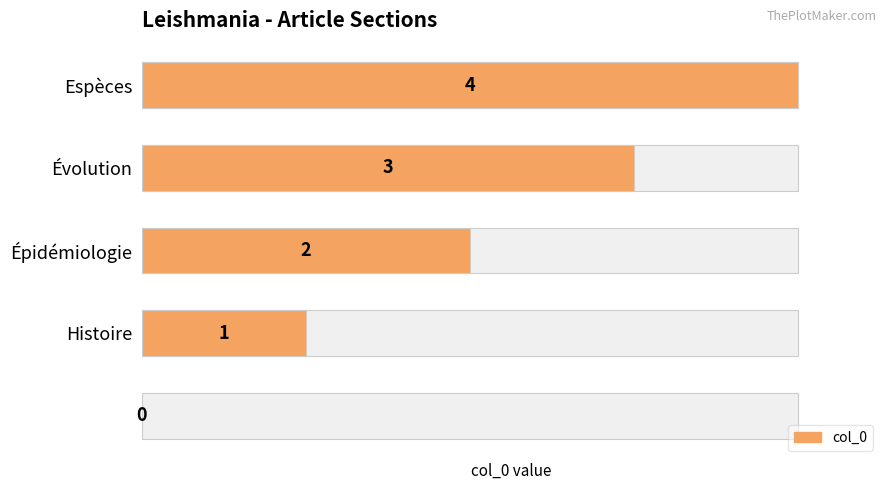

Reading left to right, extract all data points from this chart.

0	1	2	3	4